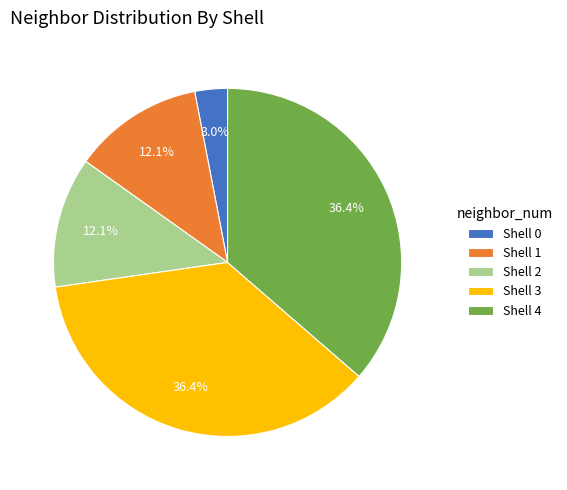

To the nearest percent, what is the average slice percentage?

20%